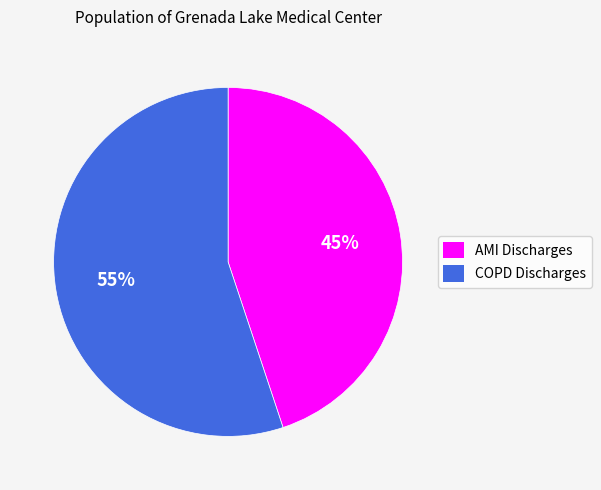

Do COPD Discharges and AMI Discharges together represent more than half of the pie?

Yes